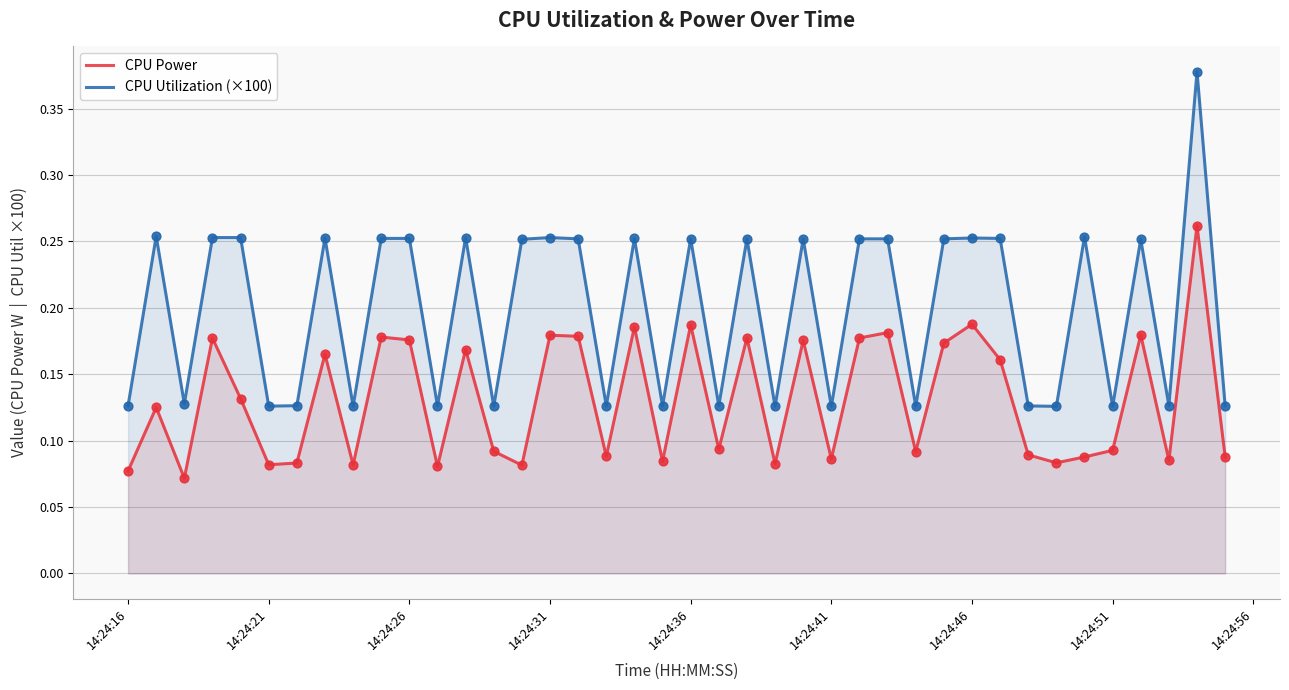

Which series has the widest spread of Y values?

CPU Utilization (×100)